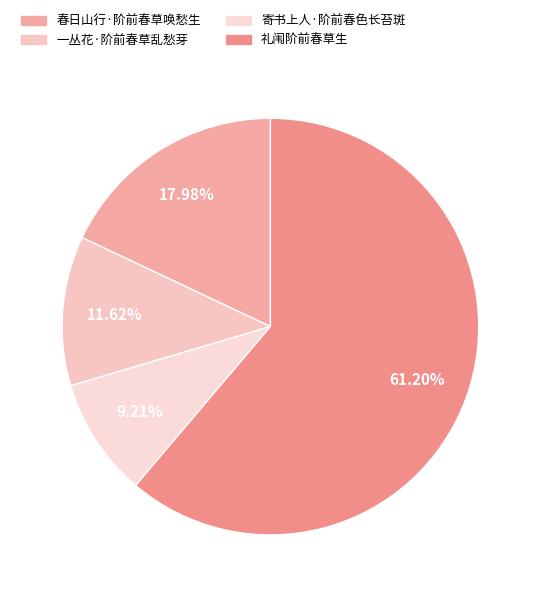

Approximately how many times larger is the value at 礼闱阶前春草生 compared to 一丛花·阶前春草乱愁芽?

5.3